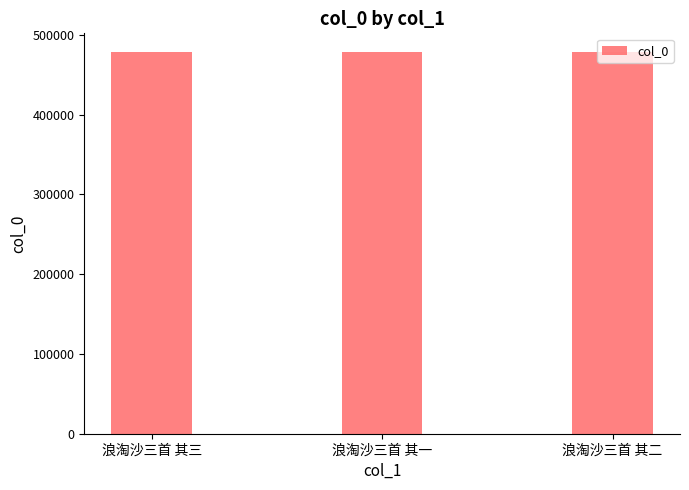

Read the value at 浪淘沙三首 其三.

478157